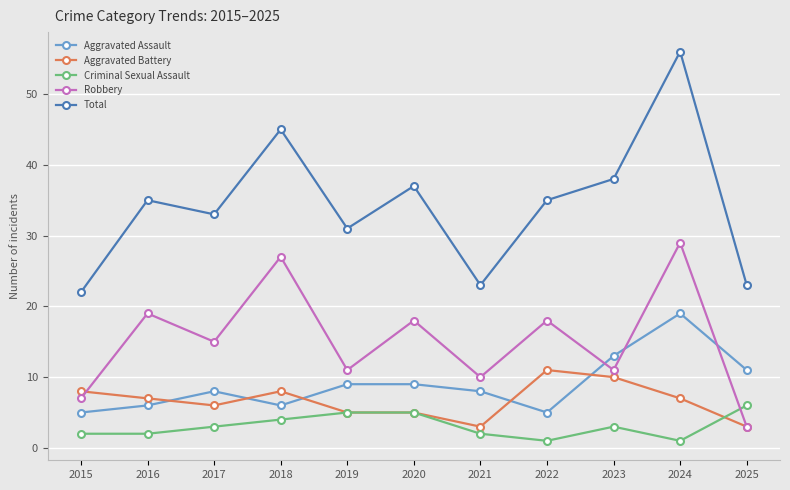

Does the chart have visible grid lines?

Yes